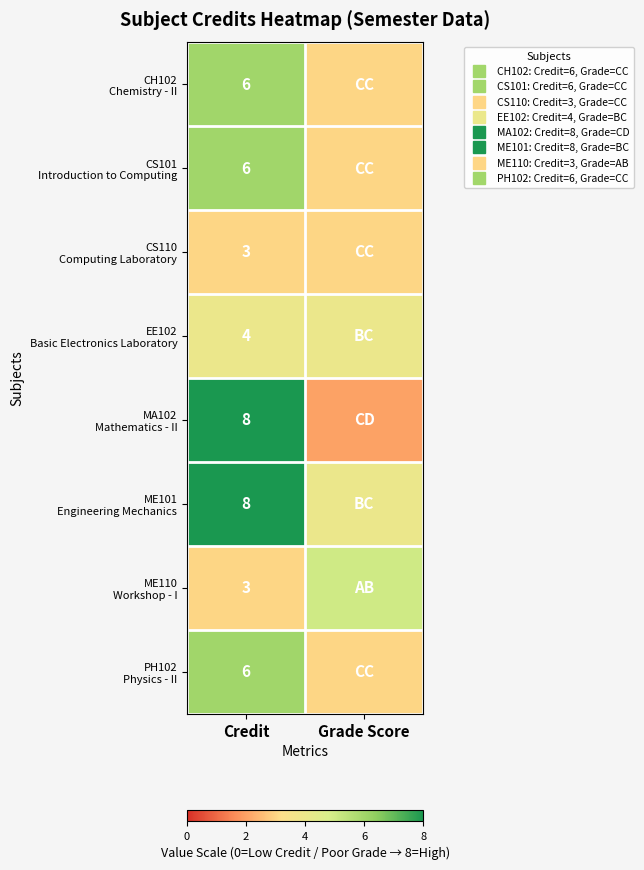

Is it true that CH102 Chemistry - II equals 6 at Credit?

True